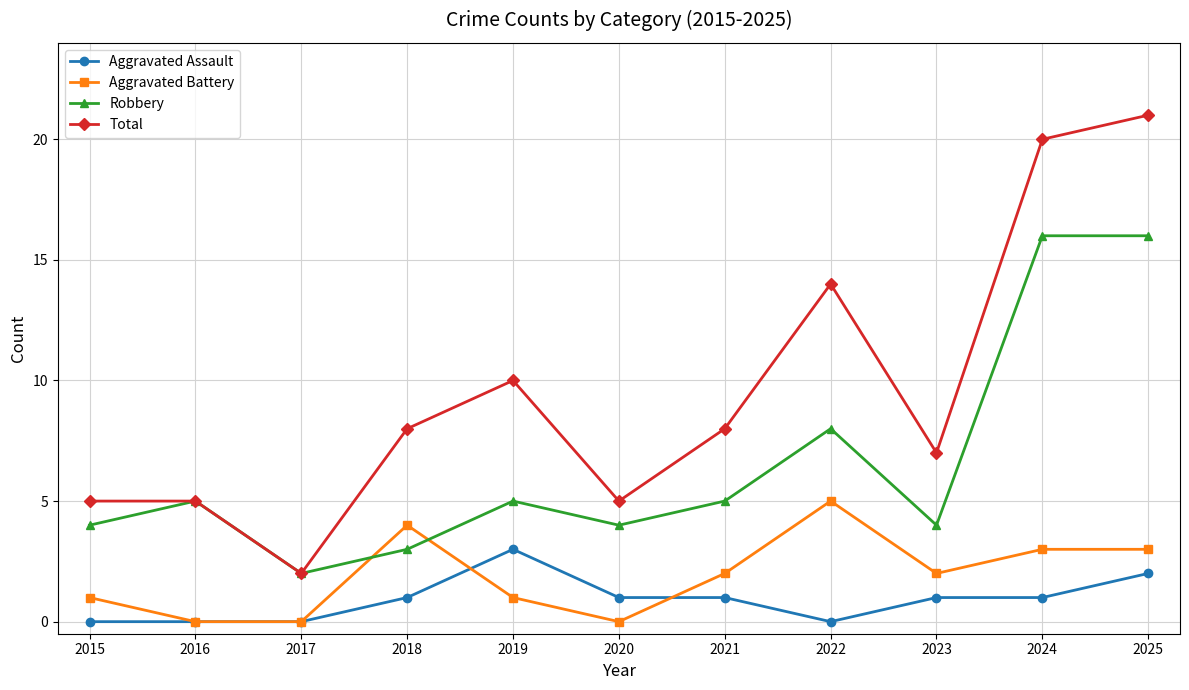

Which category has the lowest value in the Total series?

2017